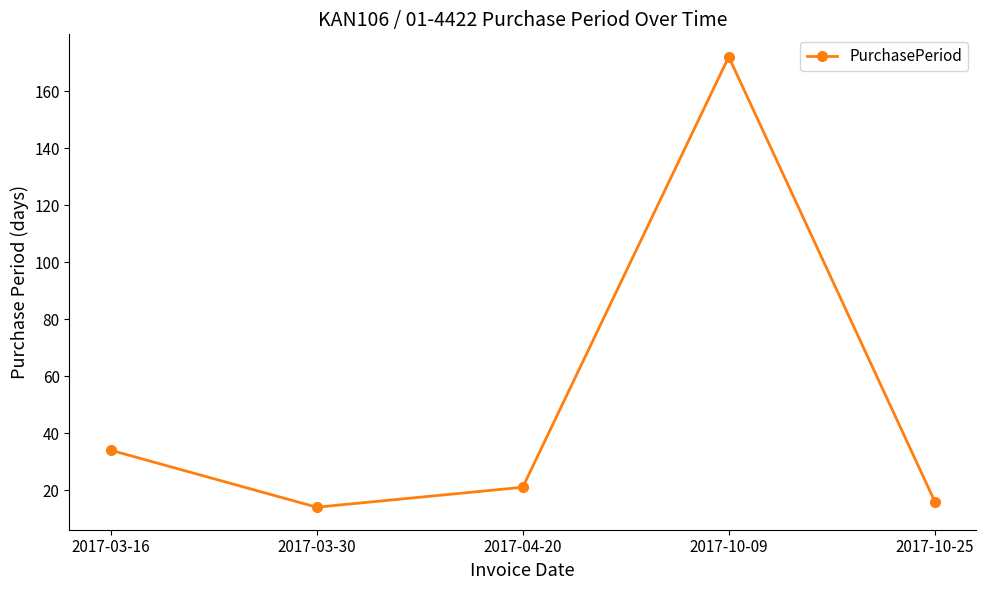

What is the label of the 2nd point from the right?

2017-10-09